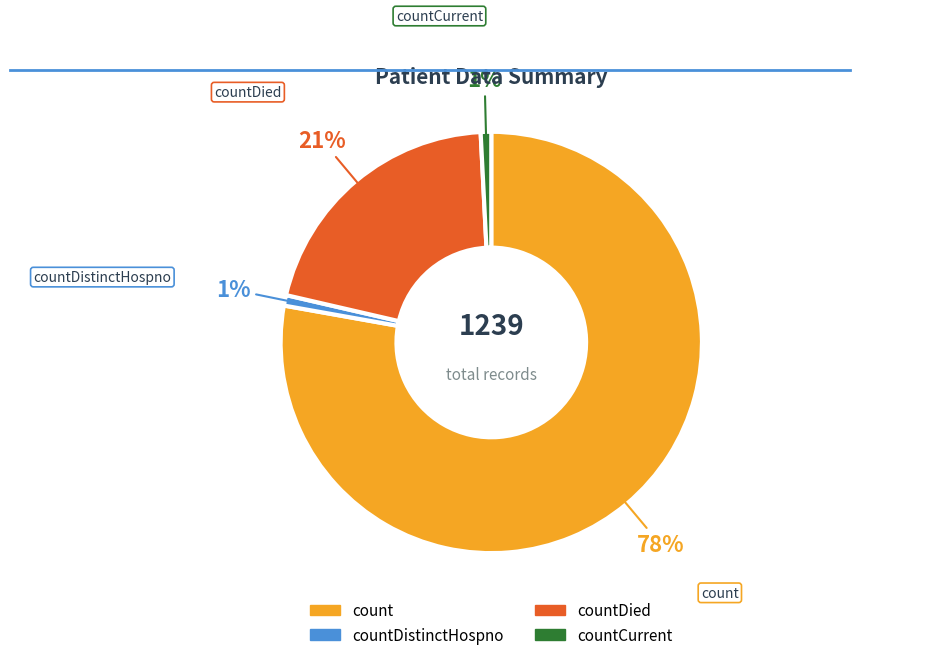

Is there a majority slice in this chart?

Yes